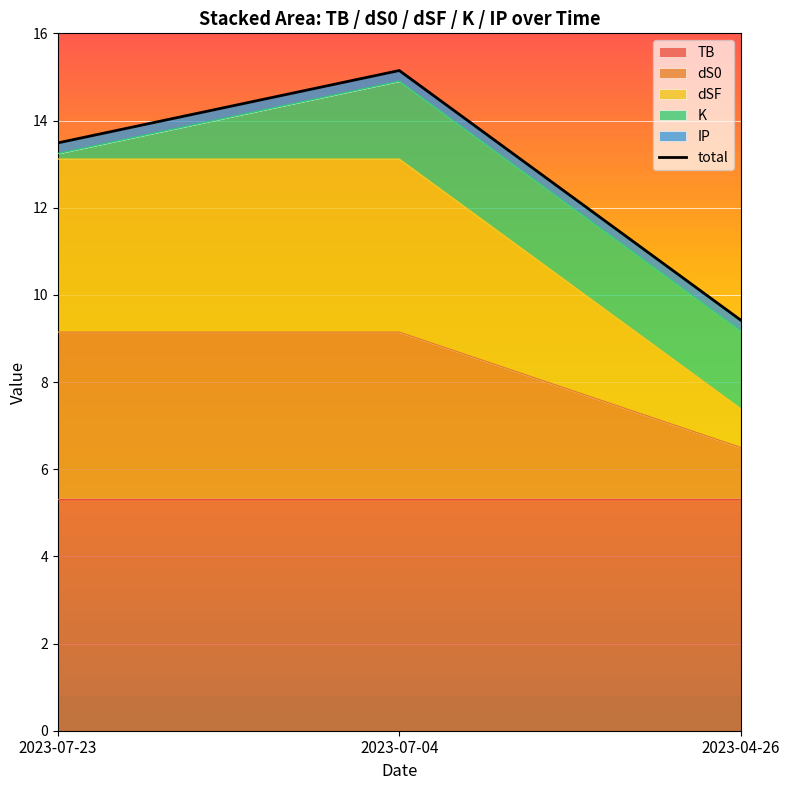

Which series has the largest total across all categories?

total